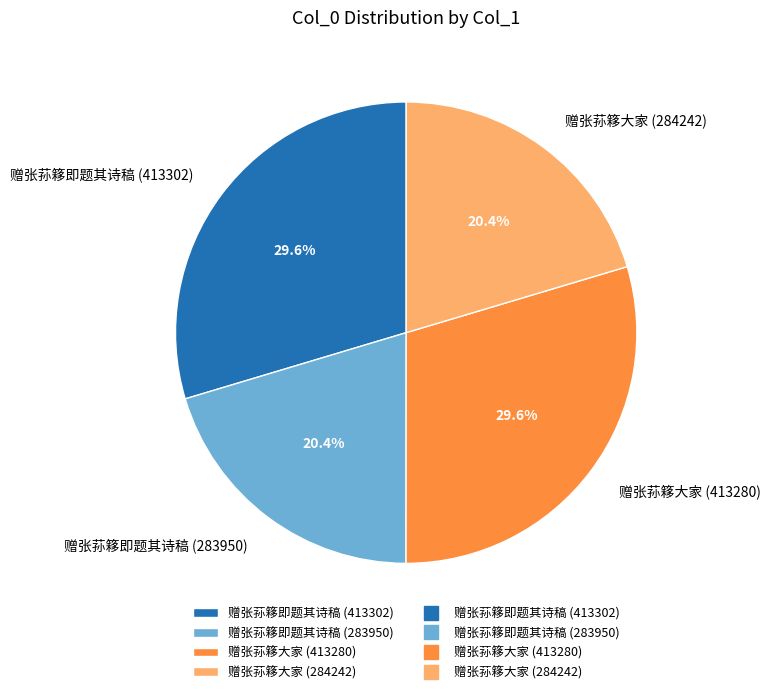

Does any single category account for the majority?

No